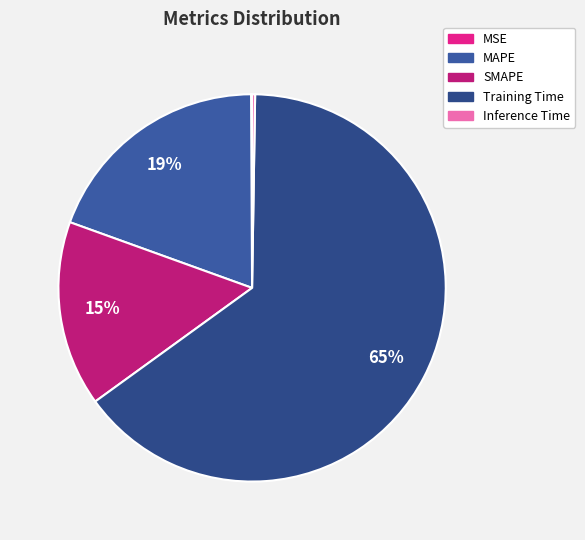

The MSE slice represents 0% of the pie. True or false?

True